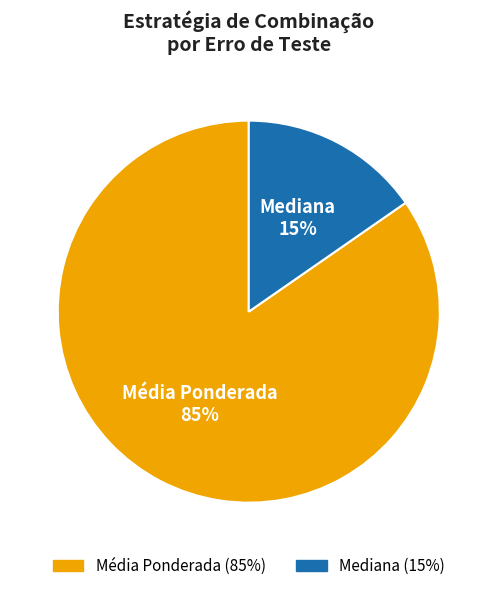

To the nearest percent, what portion does Média Ponderada represent?

85%